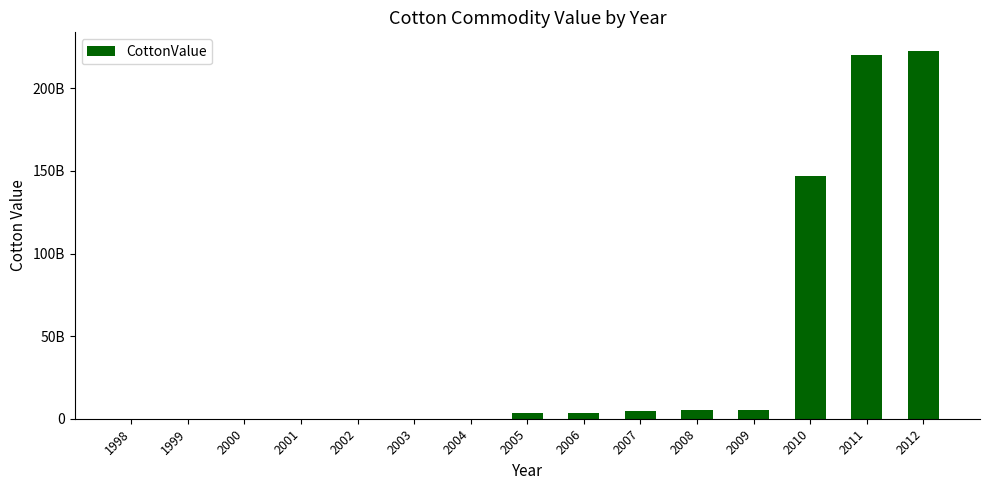

Which label corresponds to the largest value in the chart?

2012